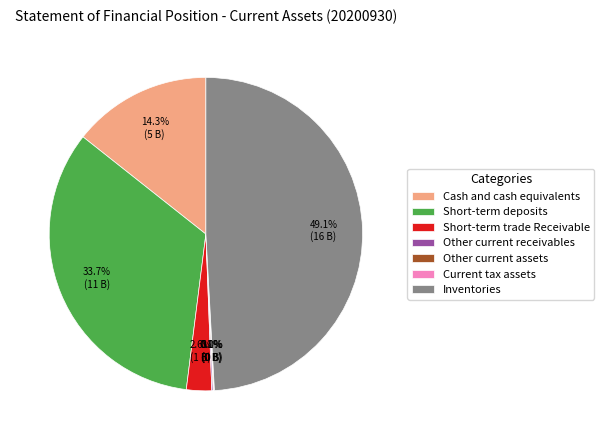

What percentage do Short-term trade Receivable and Short-term deposits together represent?

36.3%